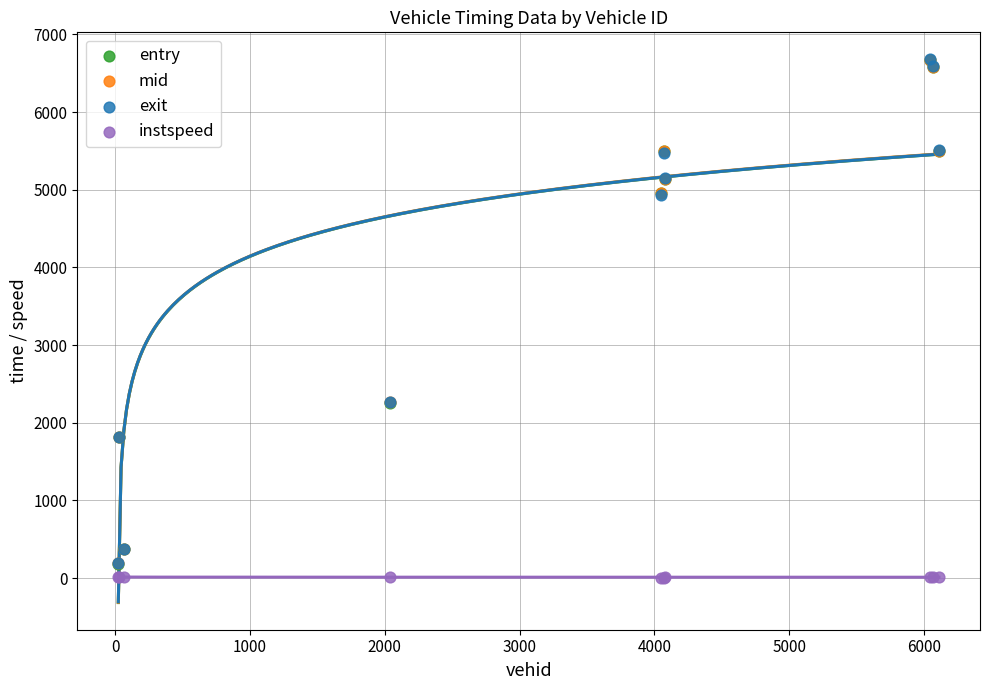

What are all the series names shown in the legend?

entry, mid, exit, instspeed